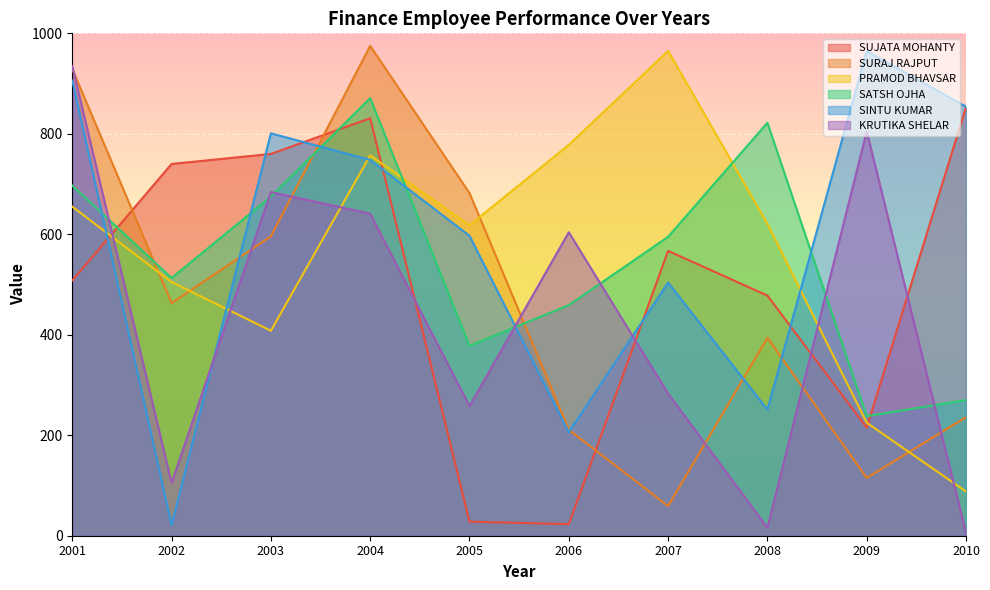

Where do SUJATA MOHANTY and SATSH OJHA first cross each other?

2001 and 2002